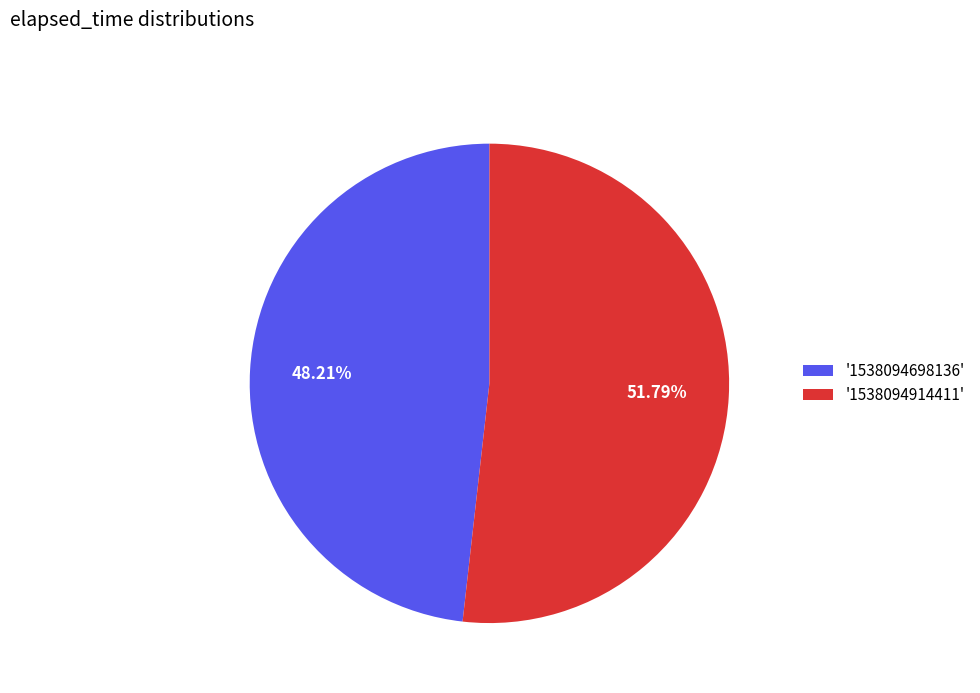

Does any single category account for the majority?

Yes